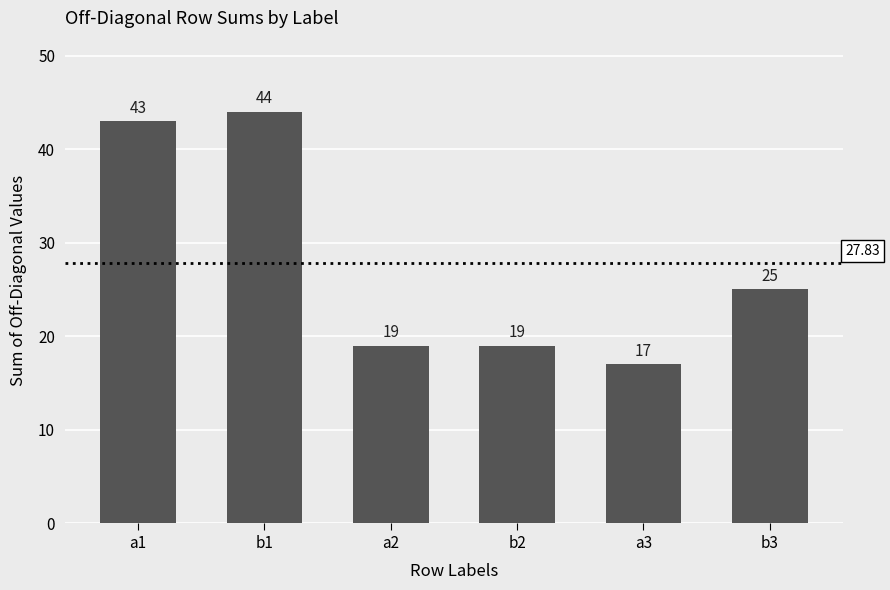

How many series are shown in this chart?

1